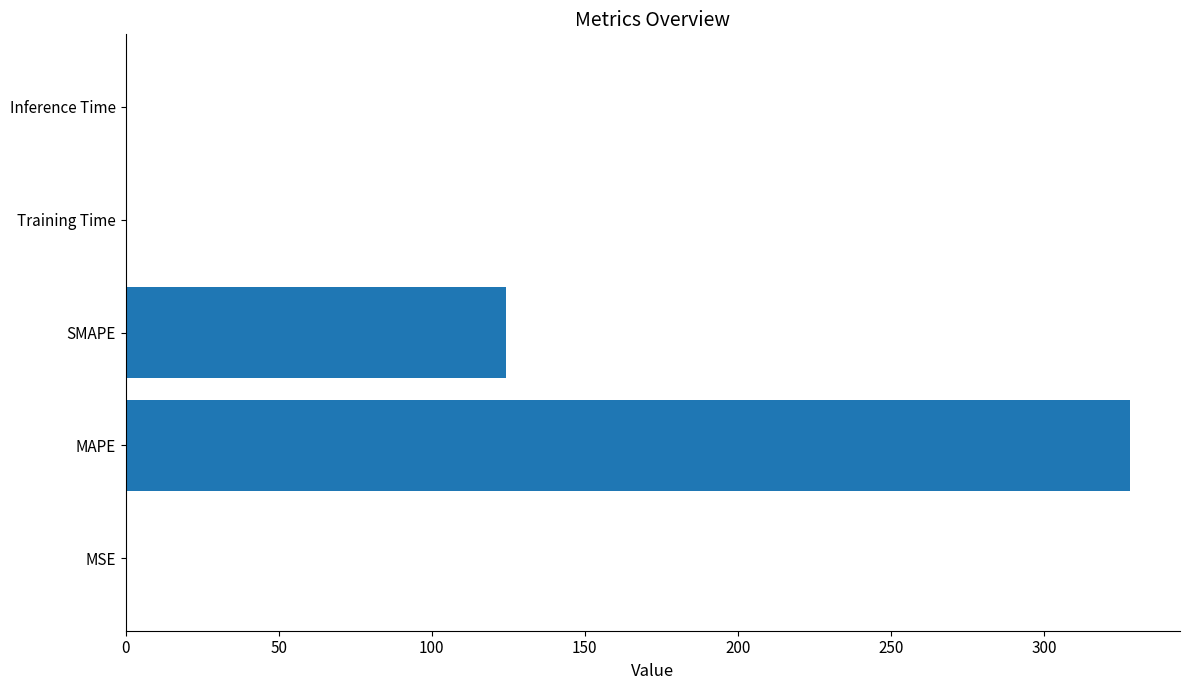

The chart shows a value of 68.9 at SMAPE. True or false?

False